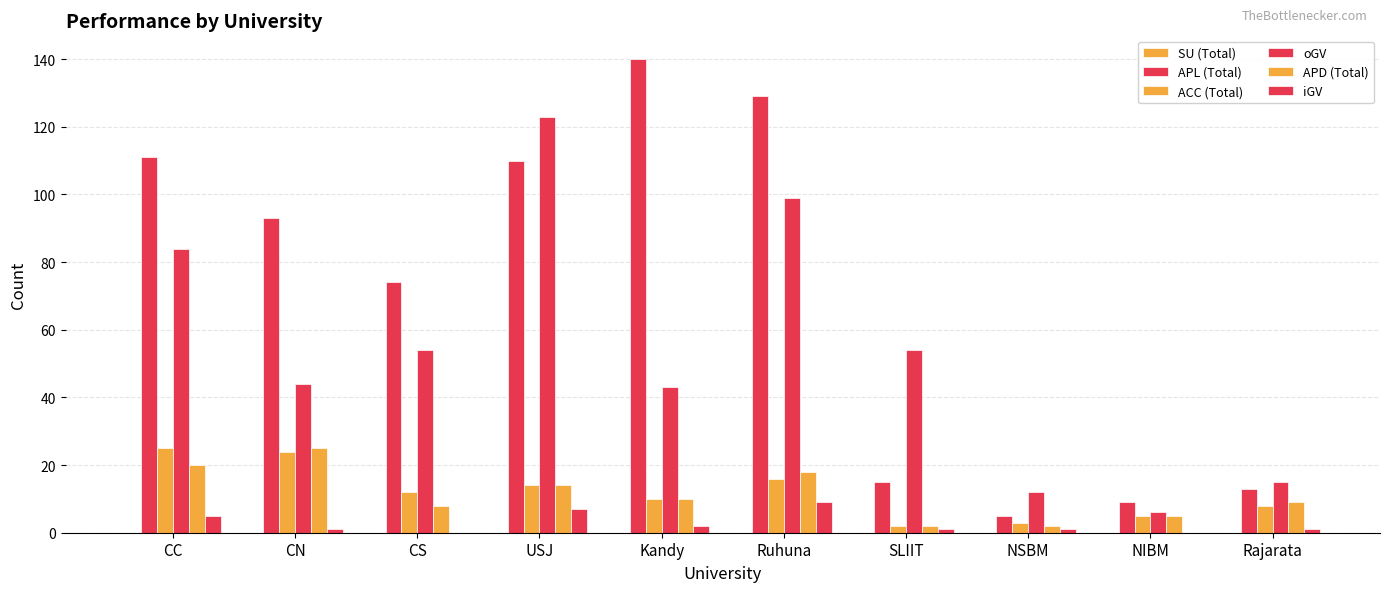

Does the chart contain stacked bars?

No